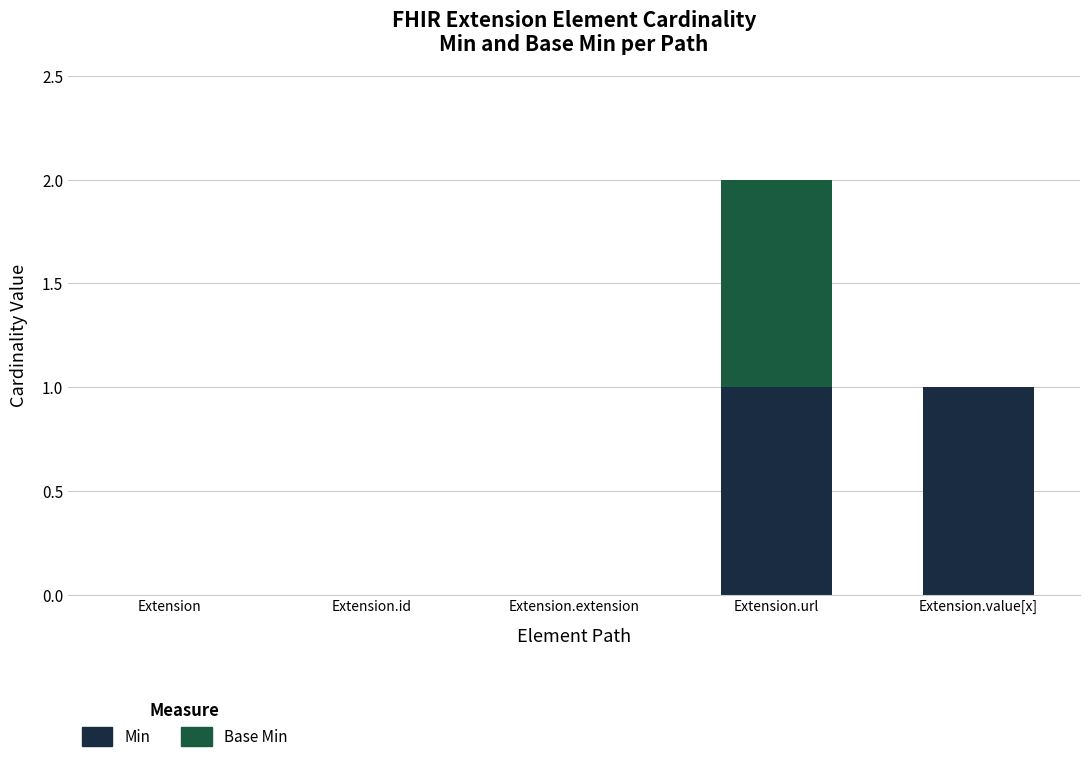

True or false: Min has a value of 0 at Extension.extension.

True